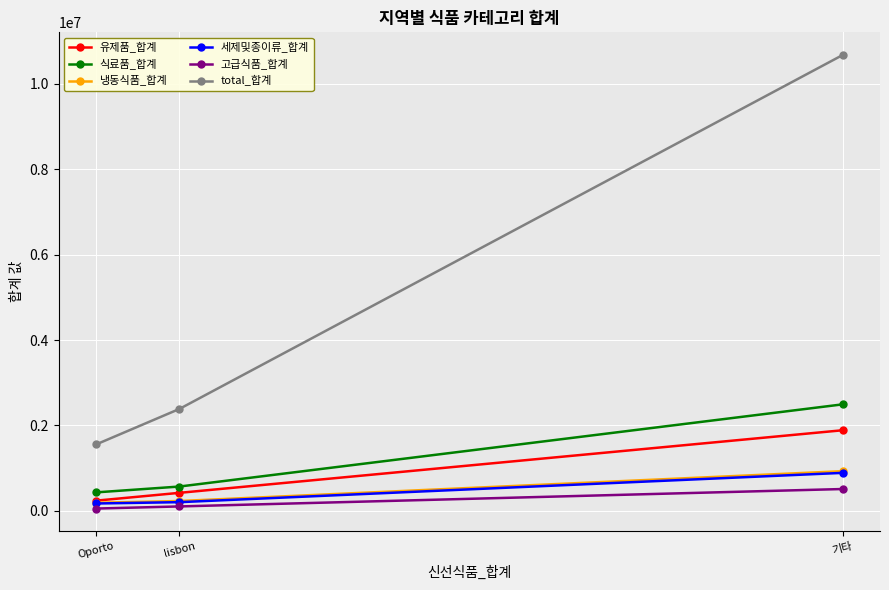

What is the label of the 2nd point from the right?

lisbon